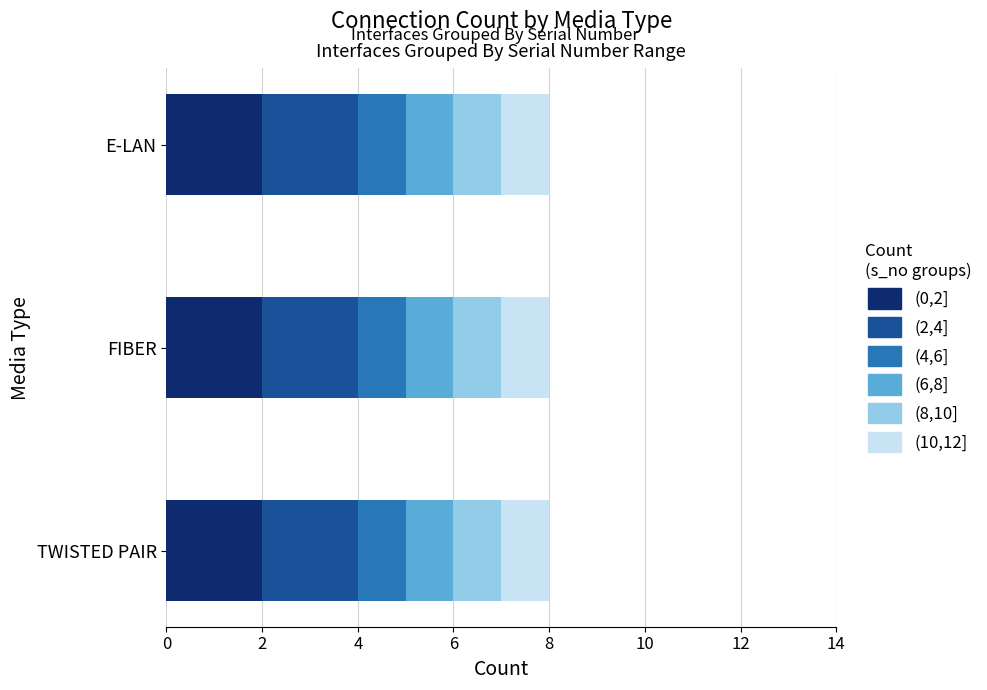

The (0,2] series shows 2 at FIBER. True or false?

True